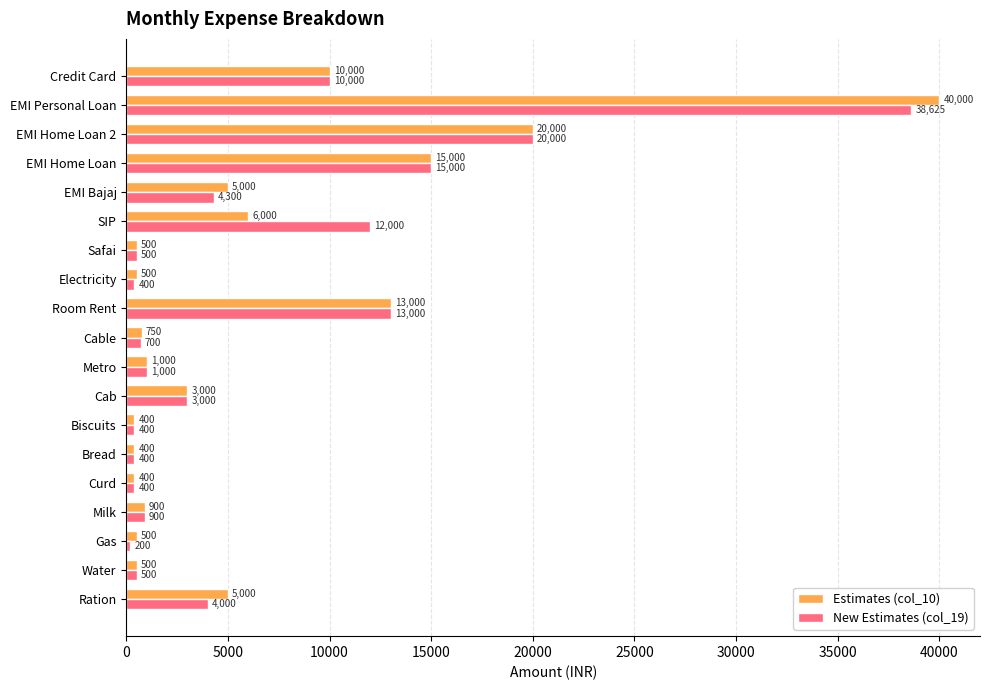

What is the difference between the second highest and second lowest values in the New Estimates (col_19) series?

19600